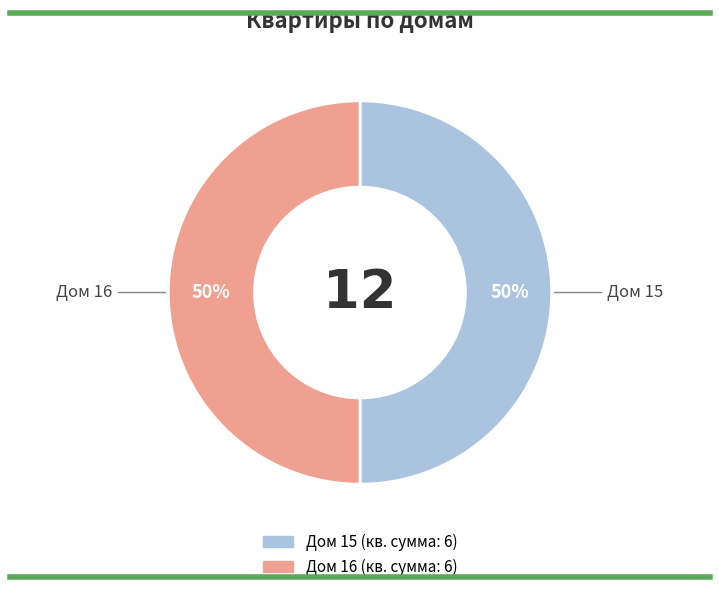

To the nearest percent, what is the average slice percentage?

50%